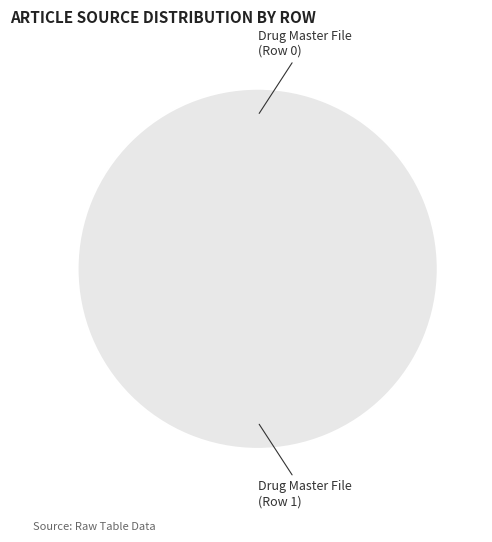

Rank the categories by value from highest to lowest.

Row 1, Row 0